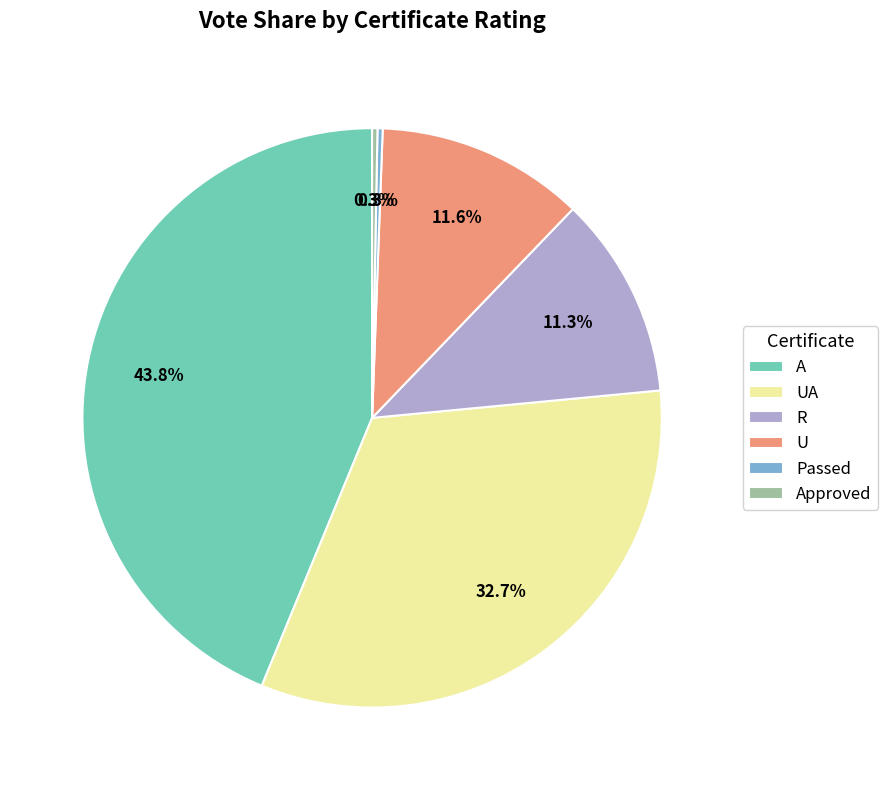

Count the number of slices in the pie.

6